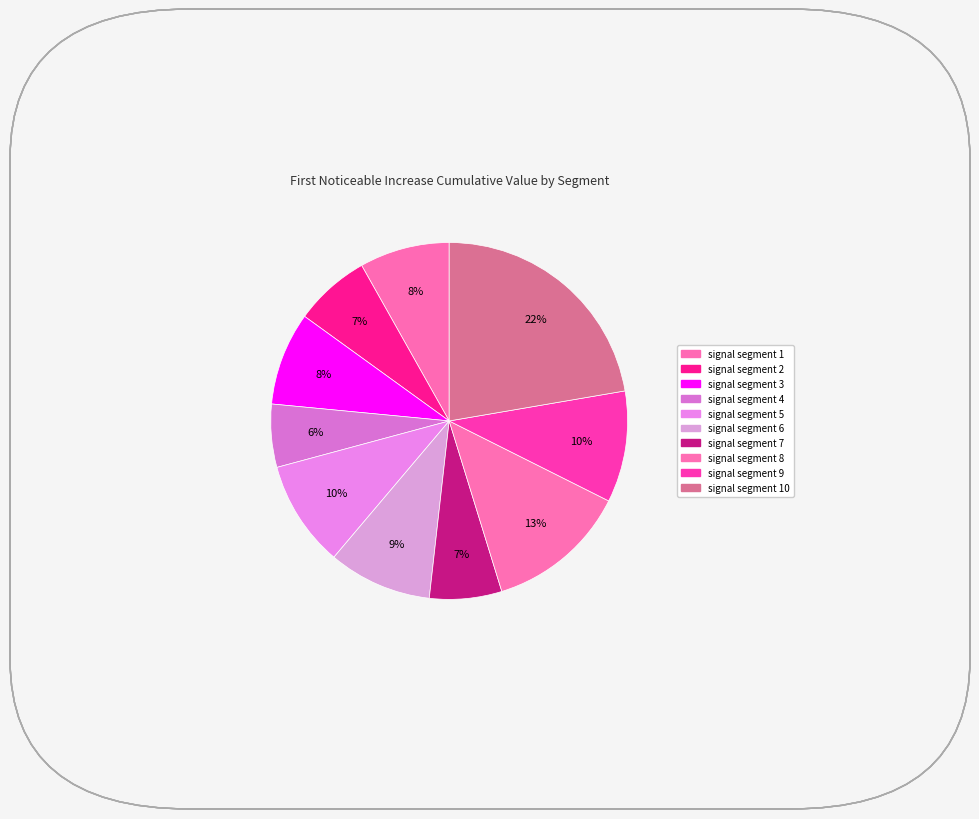

Count the number of slices in the pie.

10